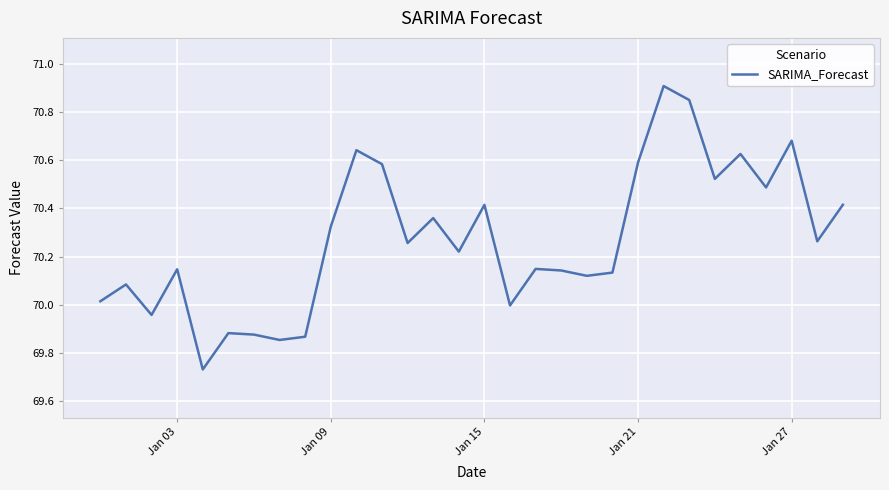

What is the difference between the maximum and minimum values?

1.2